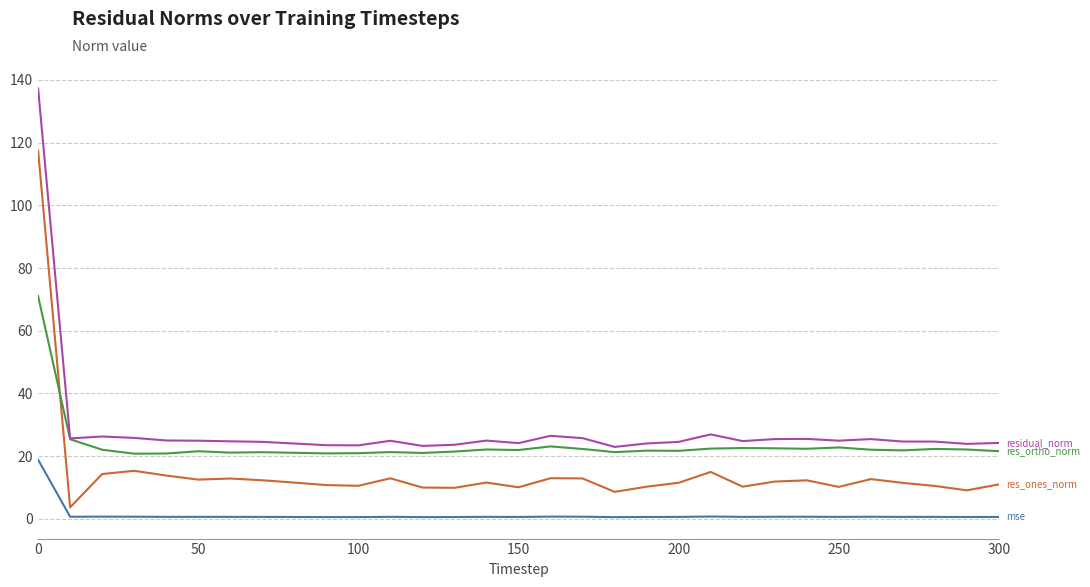

What is the greatest value displayed?

137.3